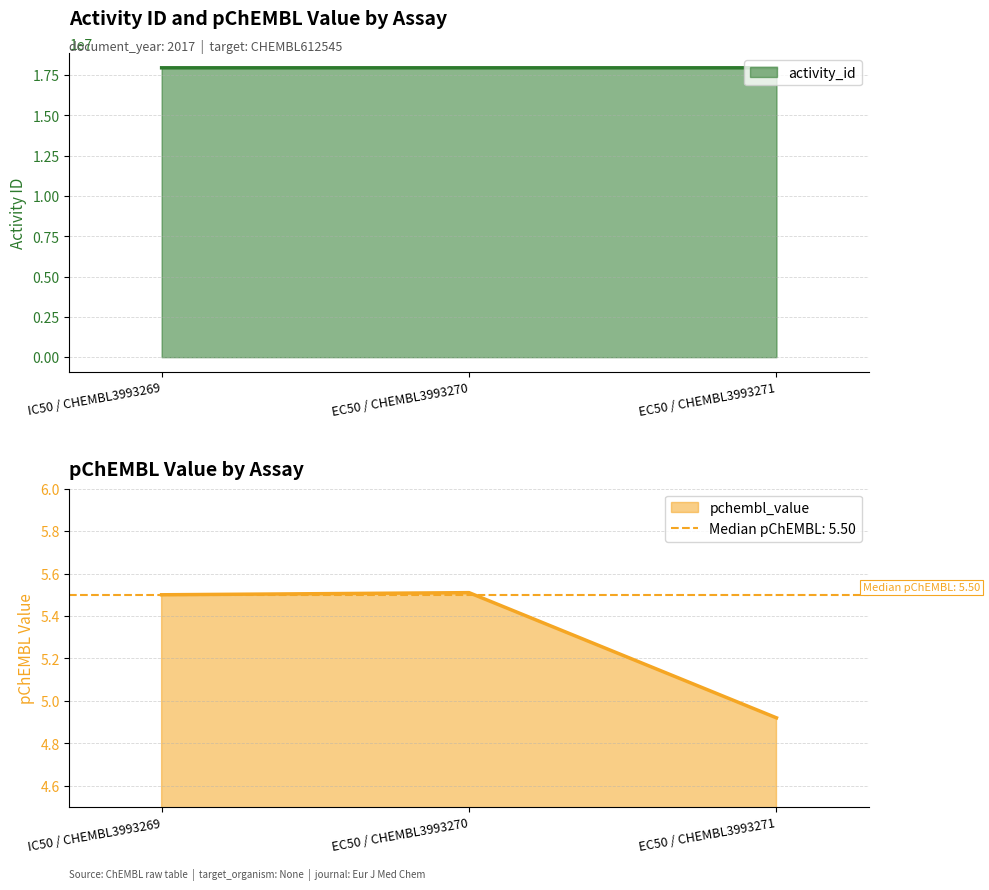

What is the total value across all series at EC50 / CHEMBL3993271?

17954274.9